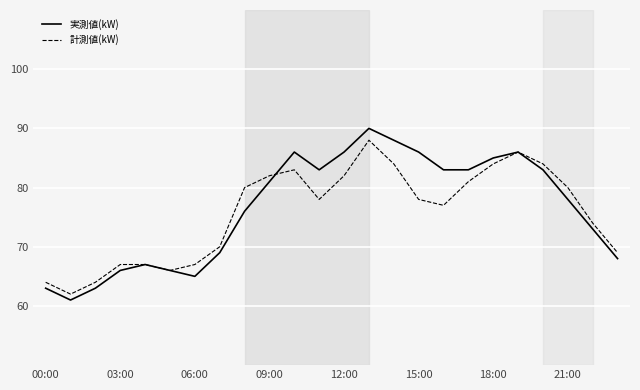

What is the highest value of the 実測値(kW) series?

90